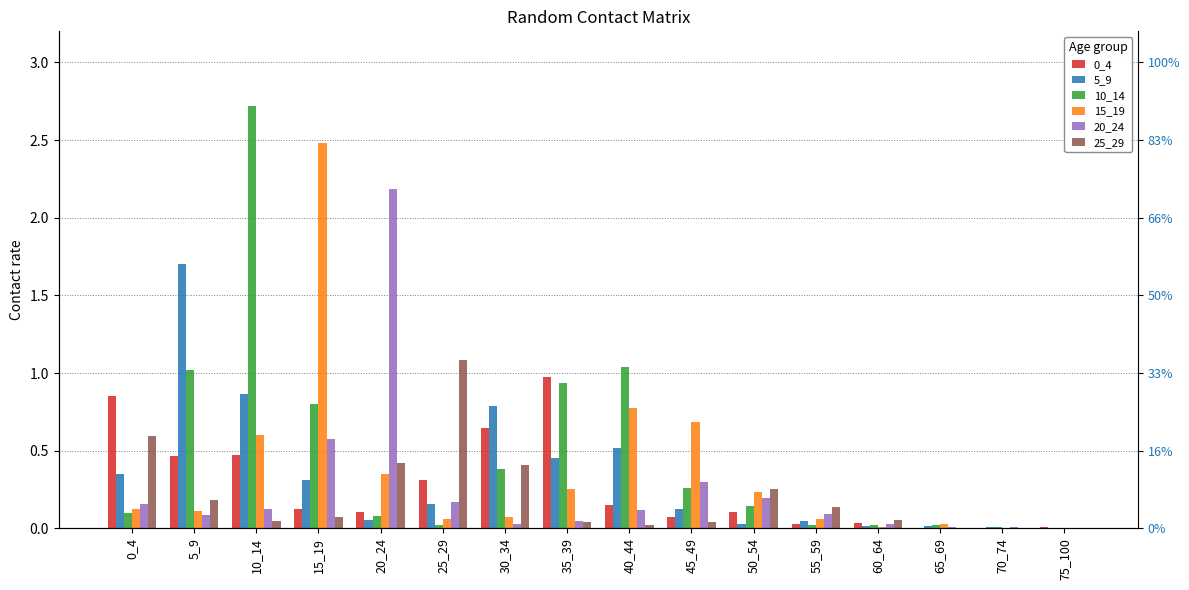

What is the total value across all series at 25_29?

1.8